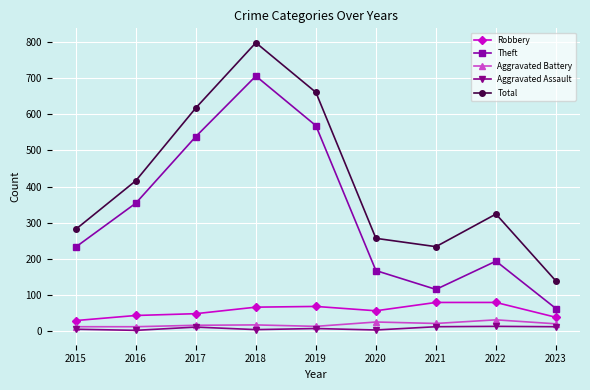

Which series has the largest range (max minus min)?

Total